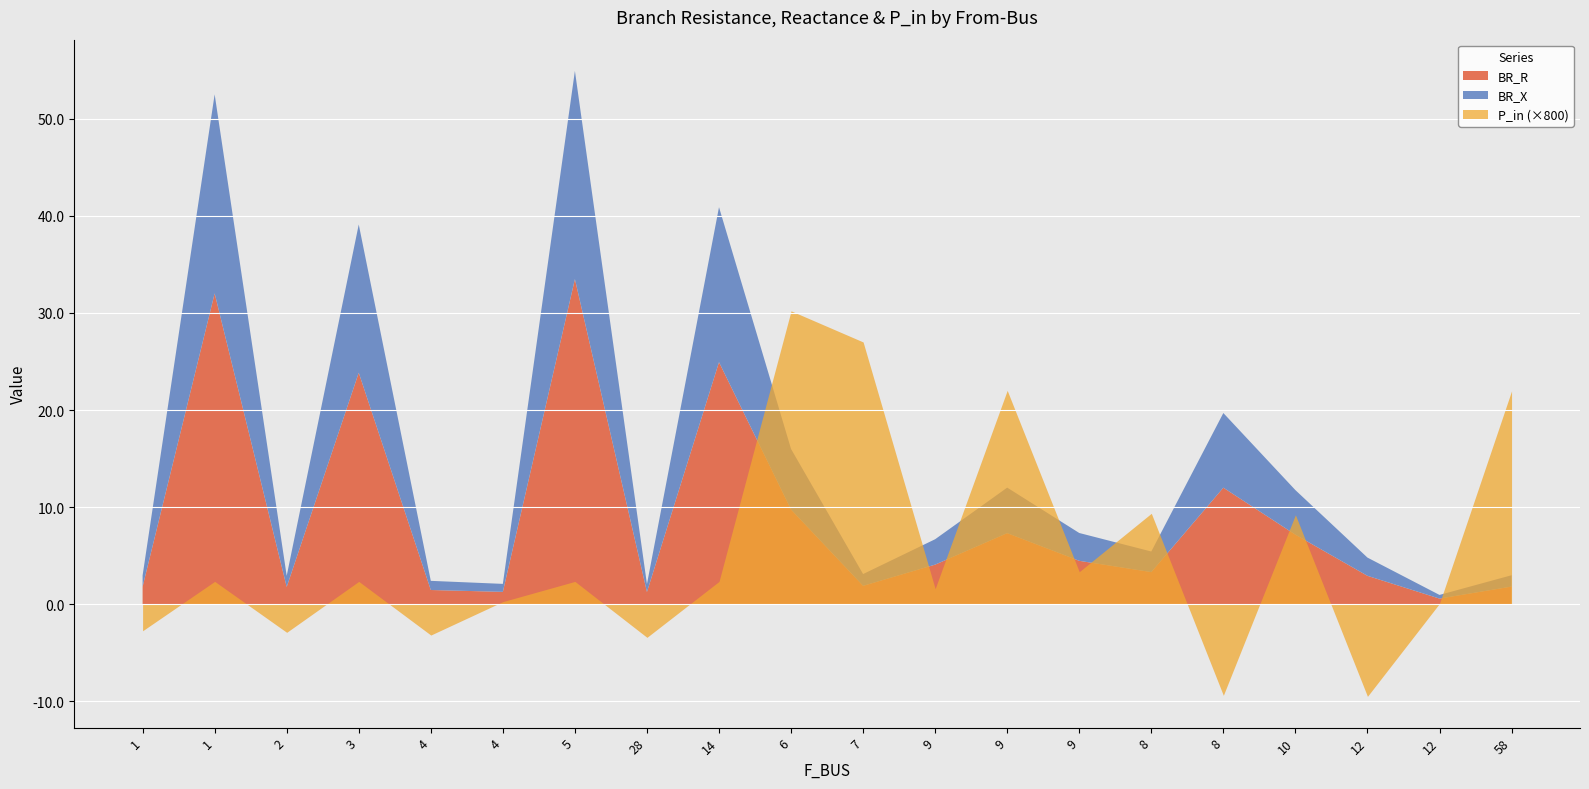

Reading left to right, transcribe all the data shown in this chart.

BR_R: 1=1.8	1=32.0	2=1.8	3=23.8	4=1.5	4=1.3	5=33.5	28=1.3	14=24.9	6=9.8	7=1.9	9=4.1	9=7.3	9=4.5	8=3.3	8=12.0	10=7.2	12=2.9	12=0.6	58=1.8
BR_X: 1=1.2	1=20.5	2=1.1	3=15.3	4=0.9	4=0.8	5=21.4	28=0.8	14=16.0	6=6.2	7=1.2	9=2.6	9=4.7	9=2.9	8=2.1	8=7.7	10=4.6	12=1.9	12=0.4	58=1.2
P_in: 1=-0.0	1=0.0	2=-0.0	3=0.0	4=-0.0	4=0.0	5=0.0	28=-0.0	14=0.0	6=0.0	7=0.0	9=0.0	9=0.0	9=0.0	8=0.0	8=-0.0	10=0.0	12=-0.0	12=0.0	58=0.0